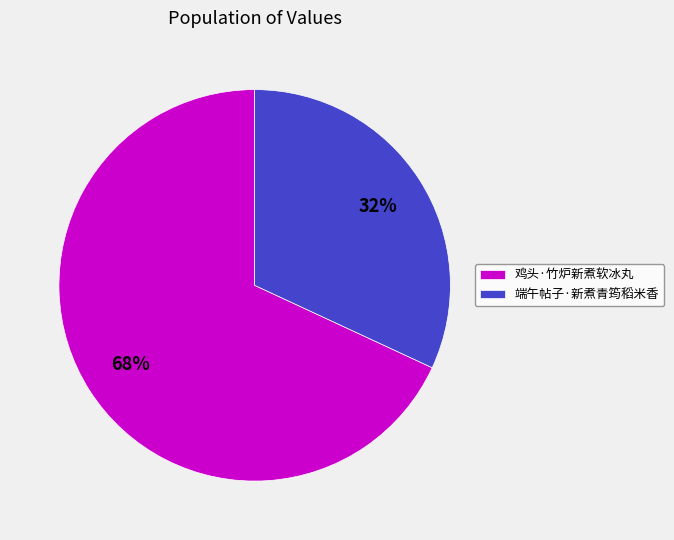

Is it true that 端午帖子·新煮青筠稻米香 is 32% of the pie?

True